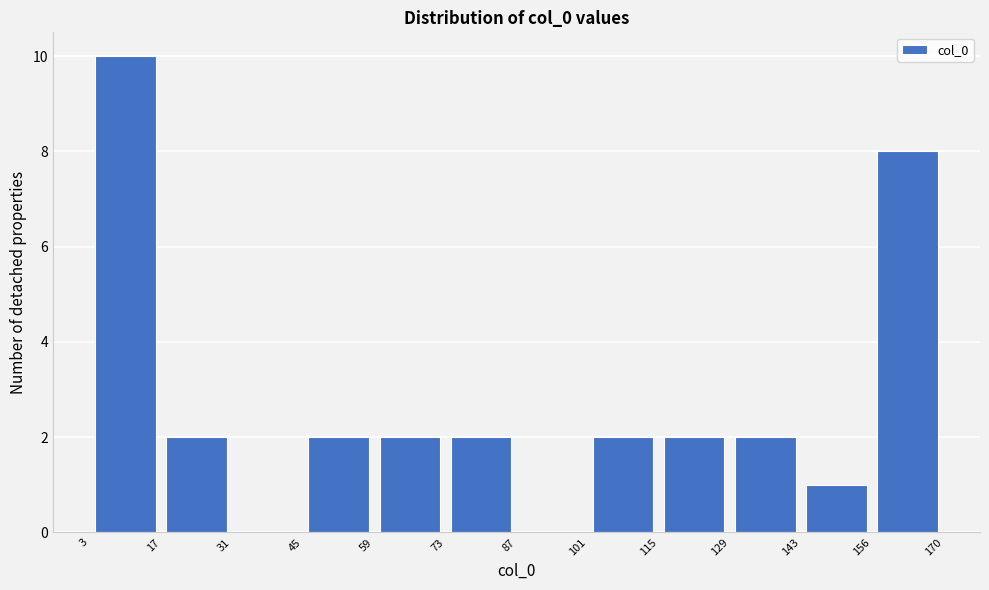

Which range on the x-axis has the tallest bar?

3 to 17